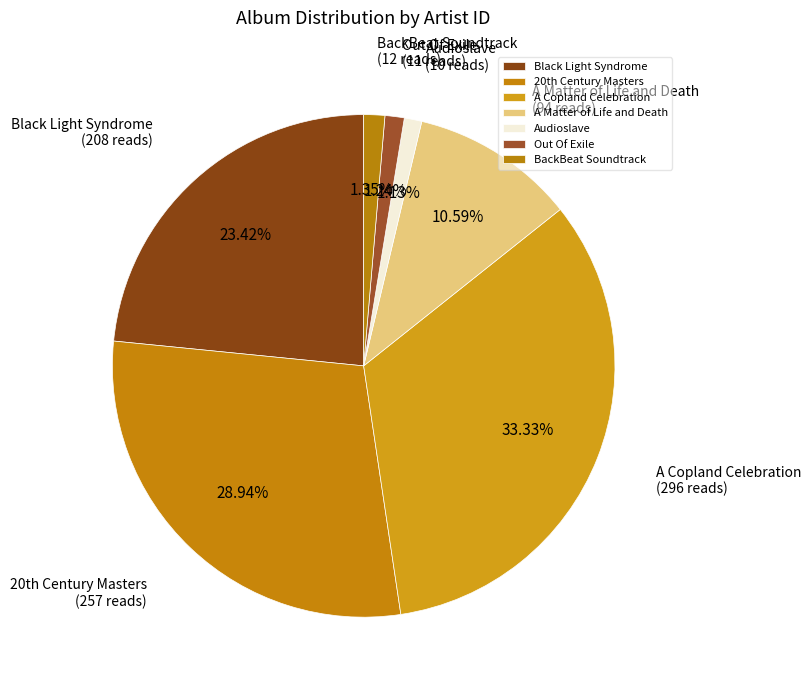

Does Out Of Exile account for over 50% of the chart?

No